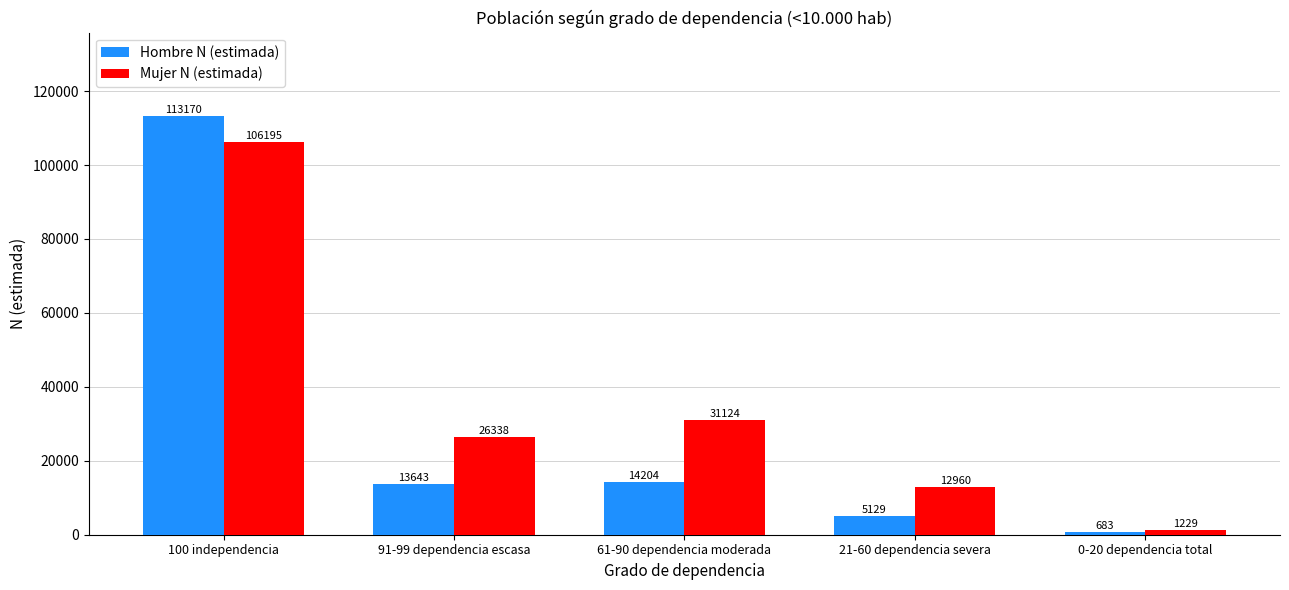

Reading left to right, extract all data points from this chart.

Hombre N (estimada): 100 independencia=113170	91-99 dependencia escasa=13643	61-90 dependencia moderada=14204	21-60 dependencia severa=5129	0-20 dependencia total=683
Mujer N (estimada): 100 independencia=106195	91-99 dependencia escasa=26338	61-90 dependencia moderada=31124	21-60 dependencia severa=12960	0-20 dependencia total=1229